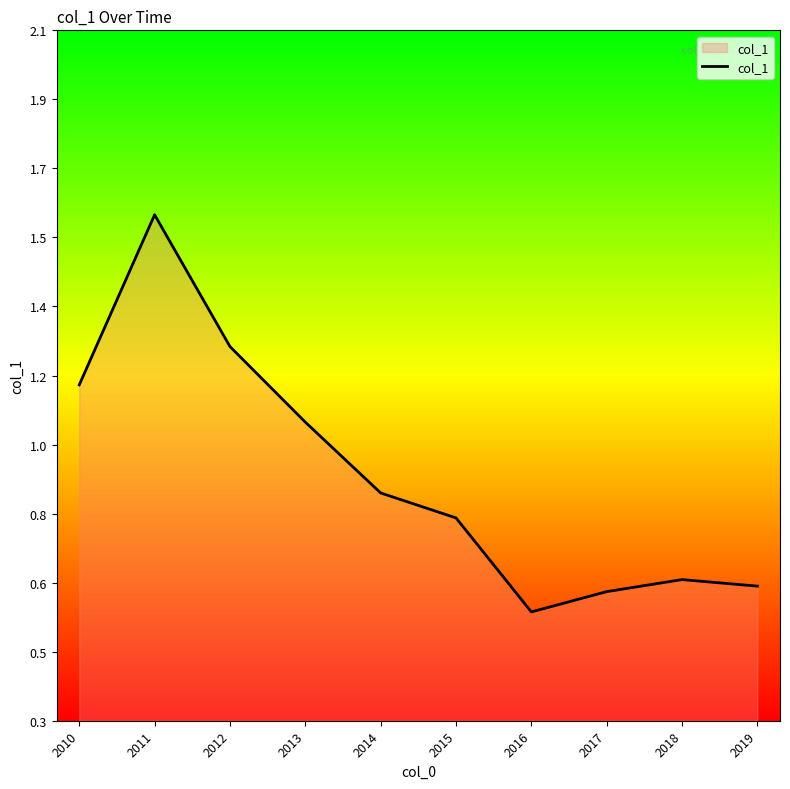

What is the average value?

0.9